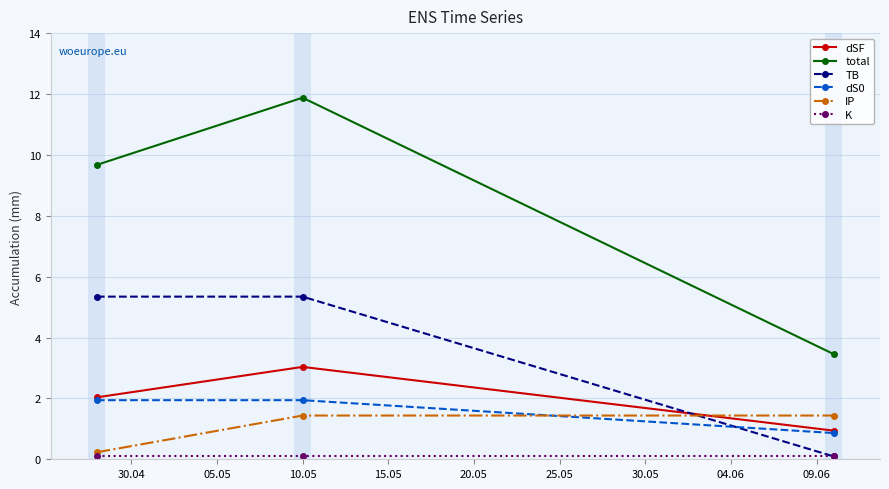

Which series has the largest total across all categories?

total